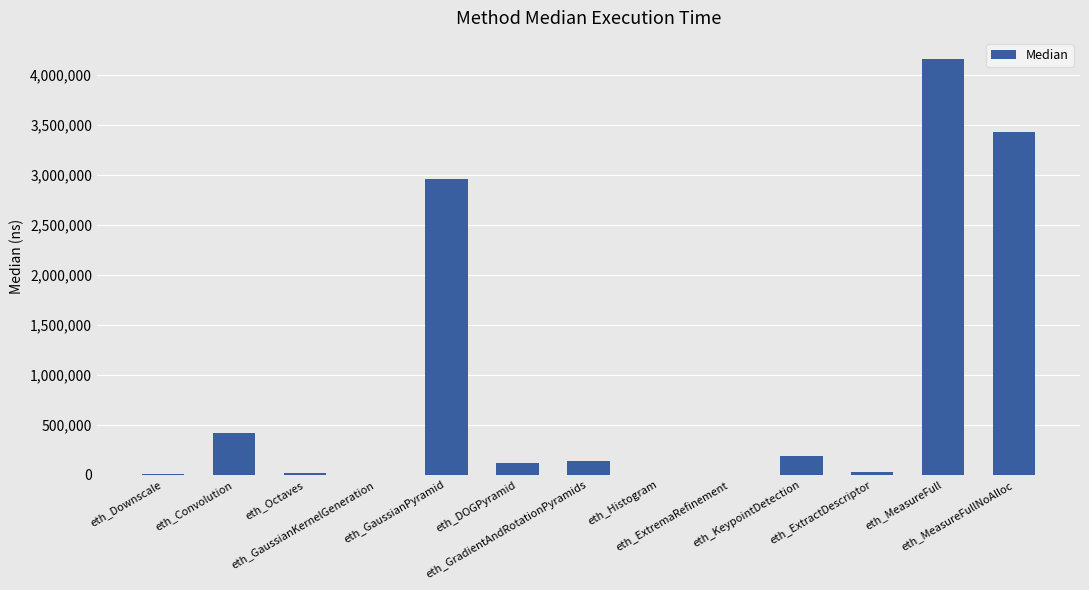

What is the maximum value shown in the chart?

4165255